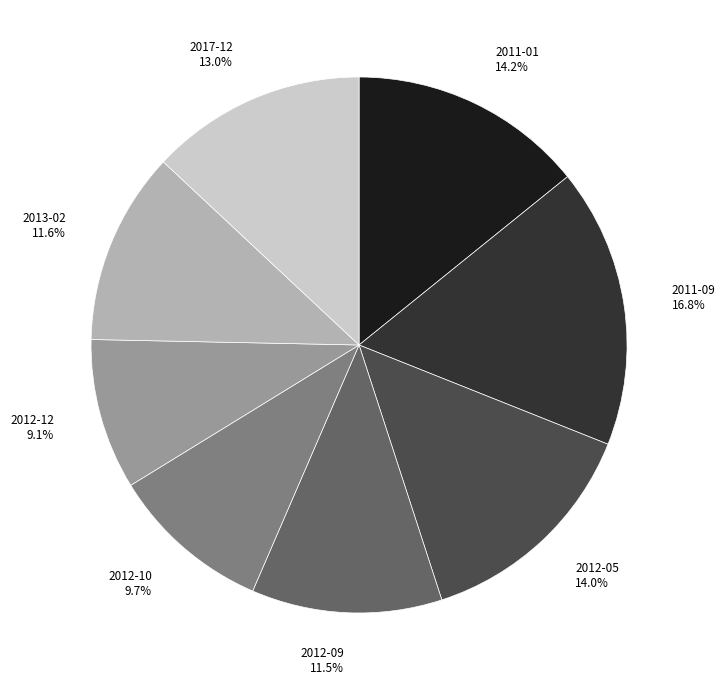

What is the largest slice in the pie chart?

2011-09